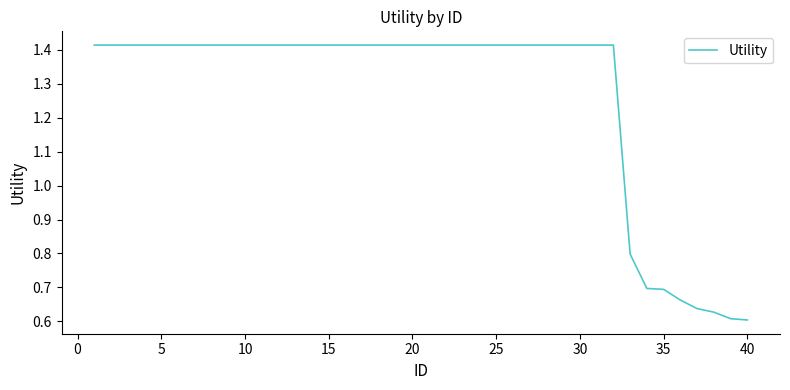

What is the ratio of the value at 25 to the value at 10?

1.0